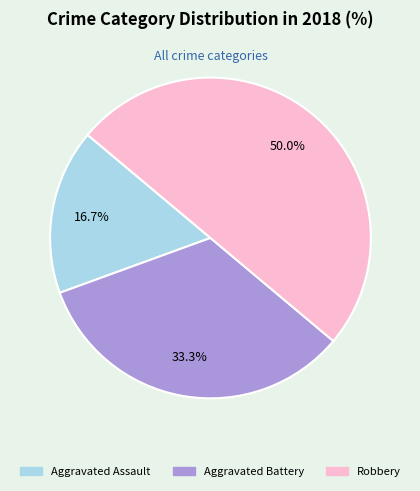

Do Robbery and Aggravated Assault together represent more than half of the pie?

Yes